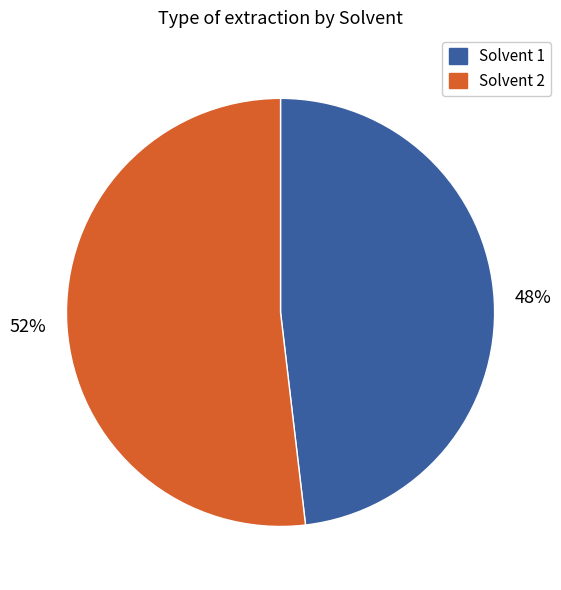

Count the number of slices in the pie.

2